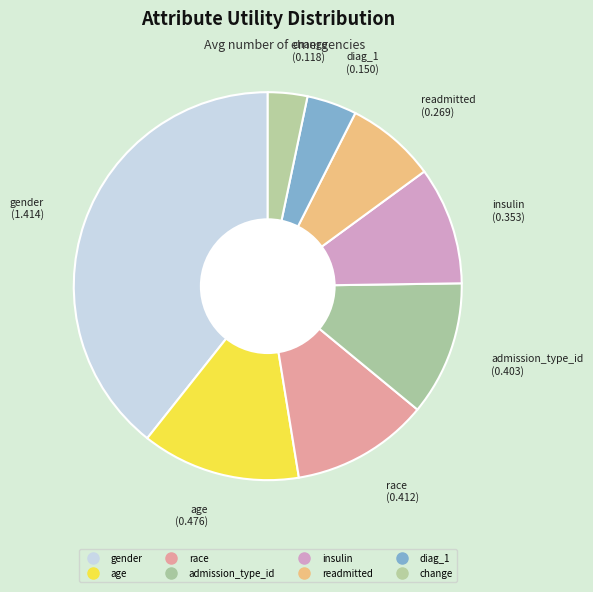

How many segments does this pie chart have?

8